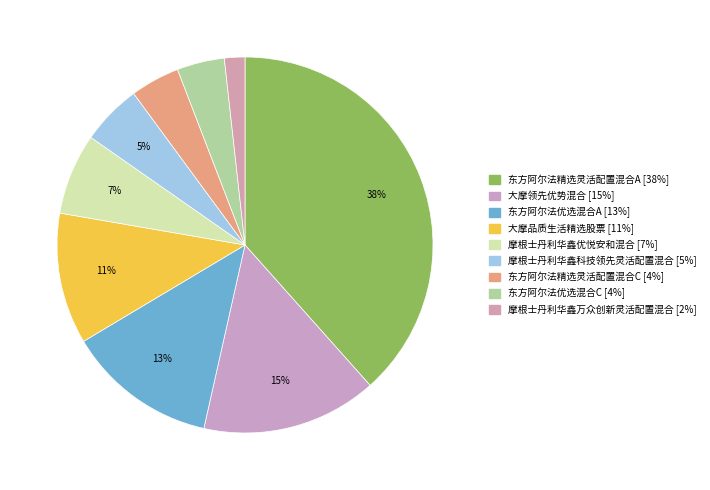

Is there any slice that represents more than half of the pie?

No